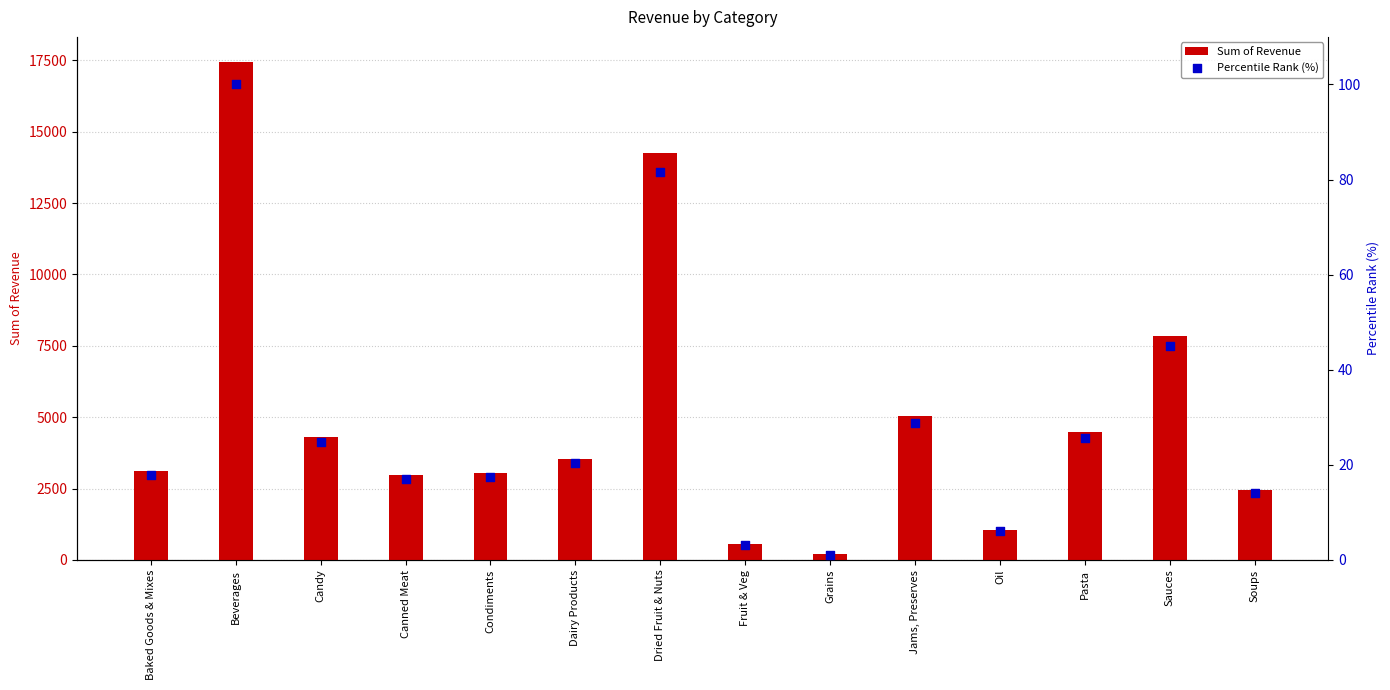

What is the total value across all series at Dried Fruit & Nuts?

14321.6